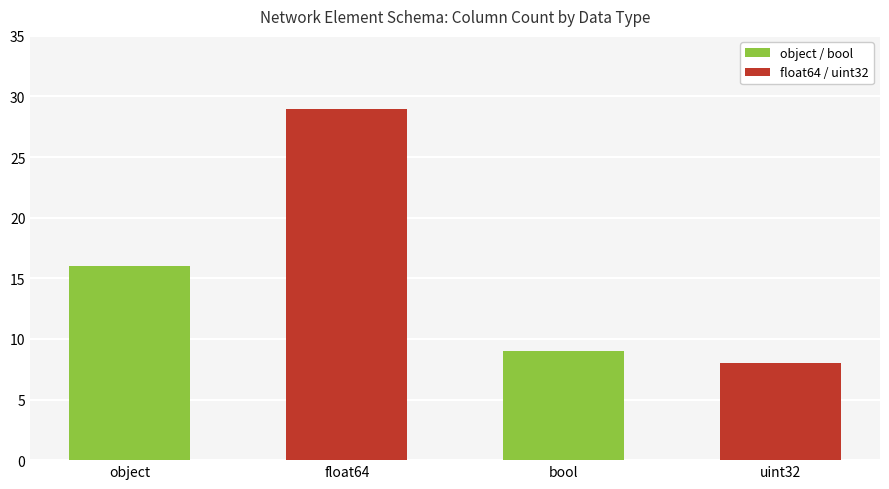

Are the bars horizontal?

No